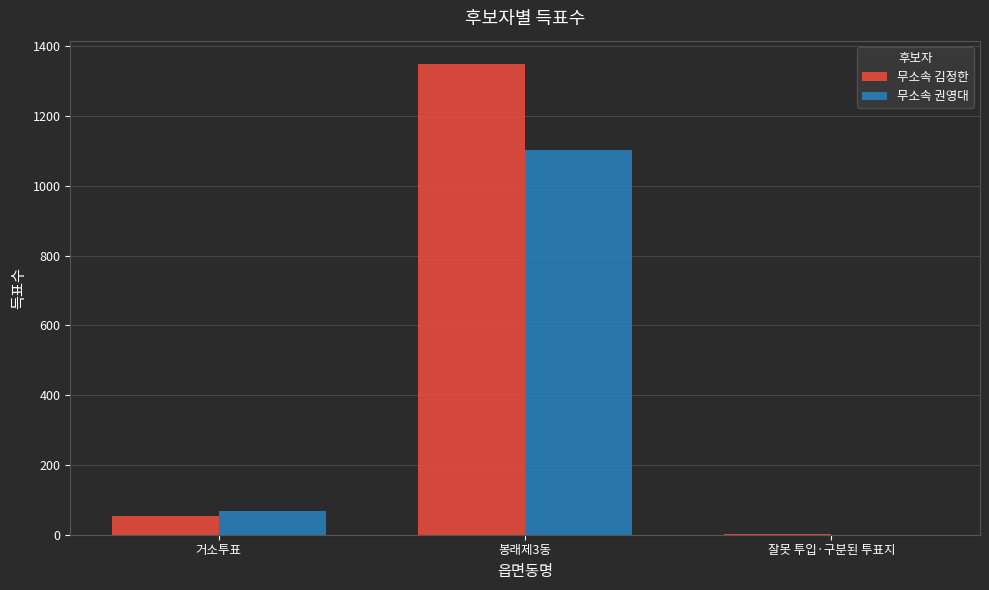

Between 봉래제3동 and 잘못 투입·구분된 투표지, which series saw the biggest shift?

무소속 김정한